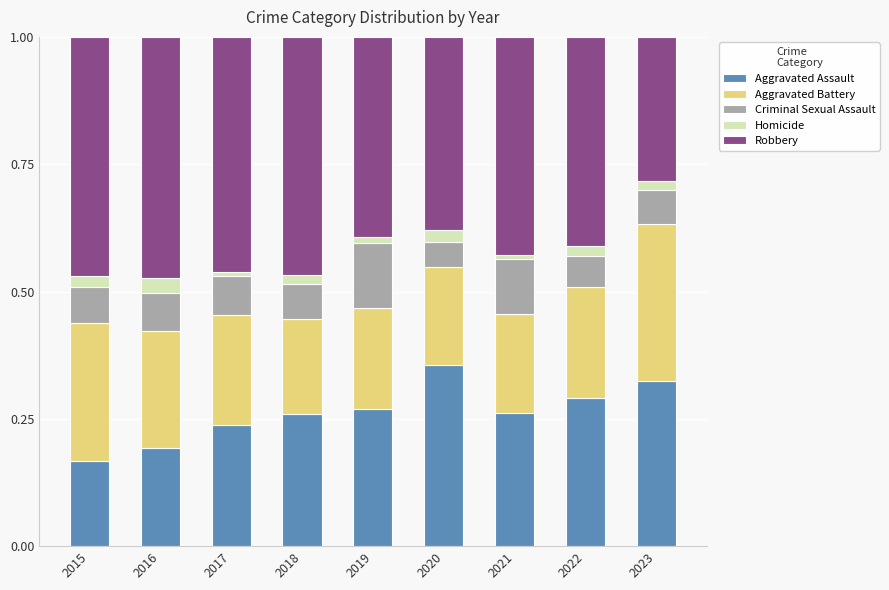

How many bars are there in total?

9